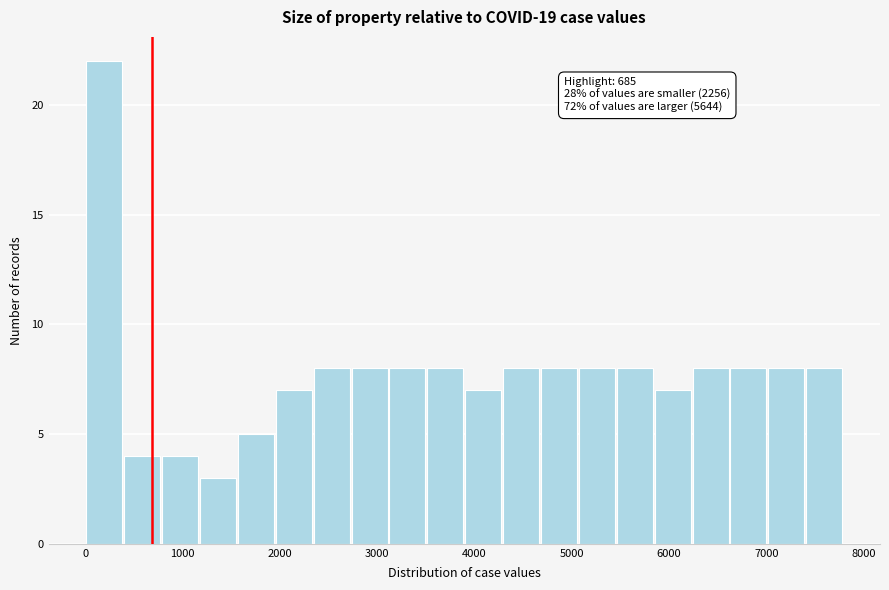

Around what value on the x-axis is the tallest bar? Give the approximate position of its centre, as read against the axis.

200